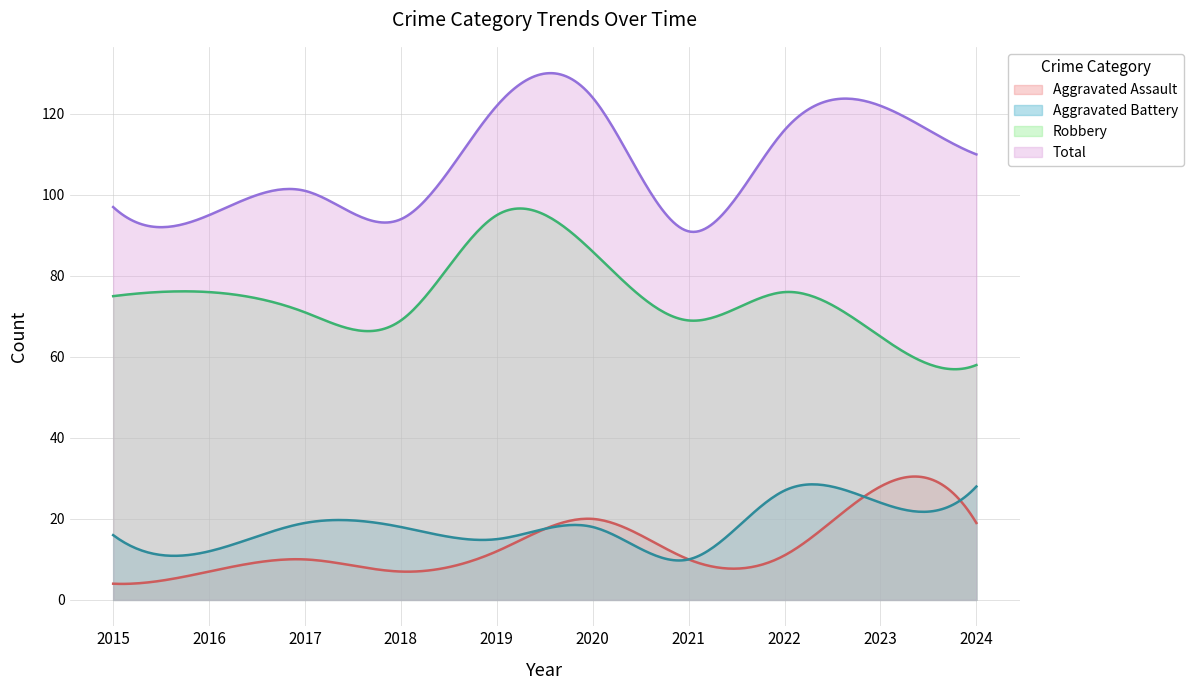

Which category has the highest value in the Aggravated Battery series?

2024